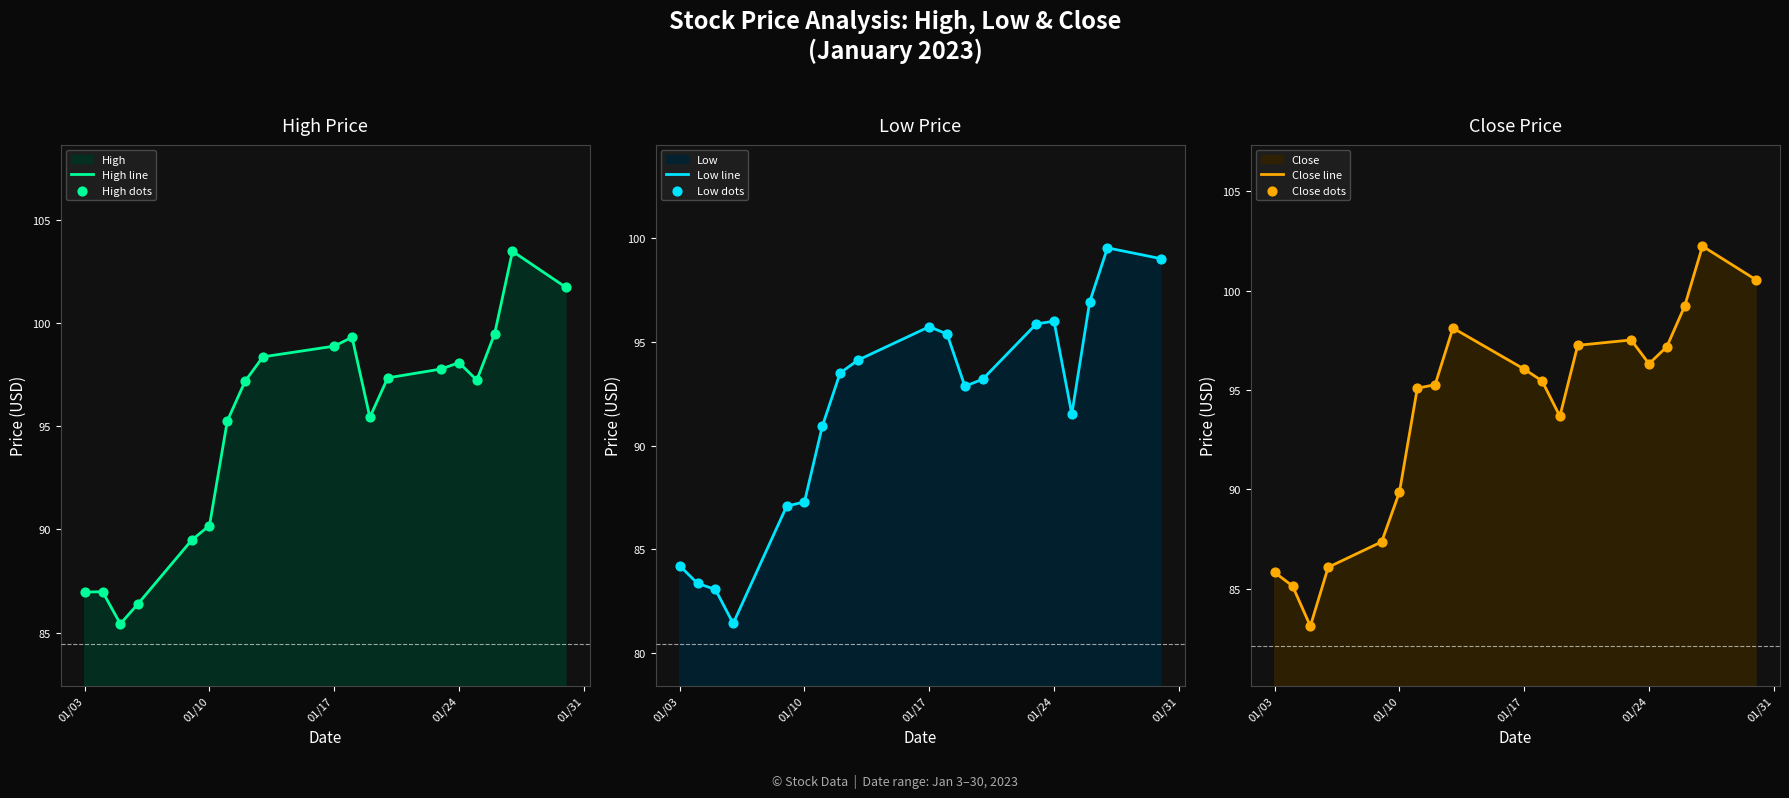

Which series has the largest total across all categories?

High line